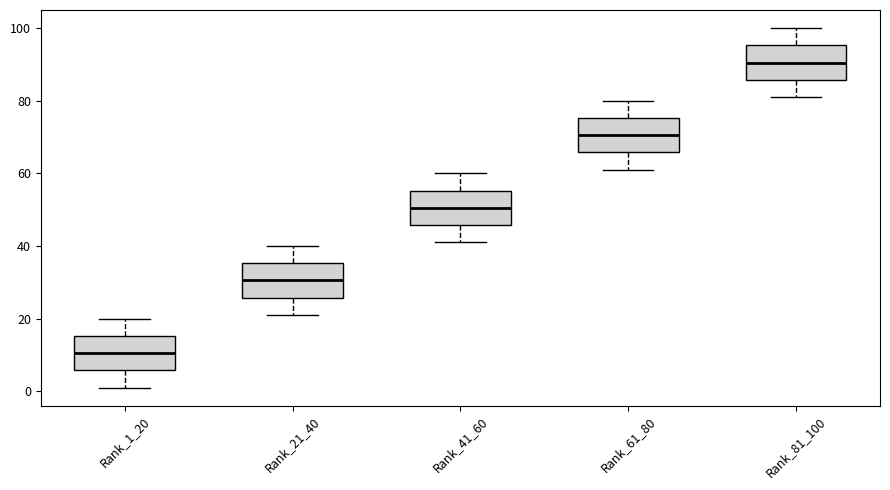

Which box has the highest median line?

Rank_81_100